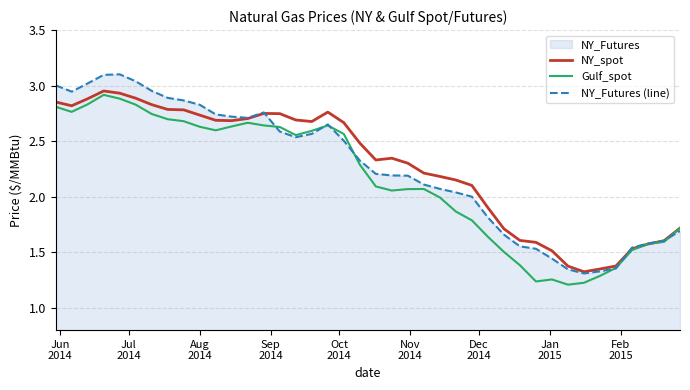

What is the greatest value displayed?

3.1